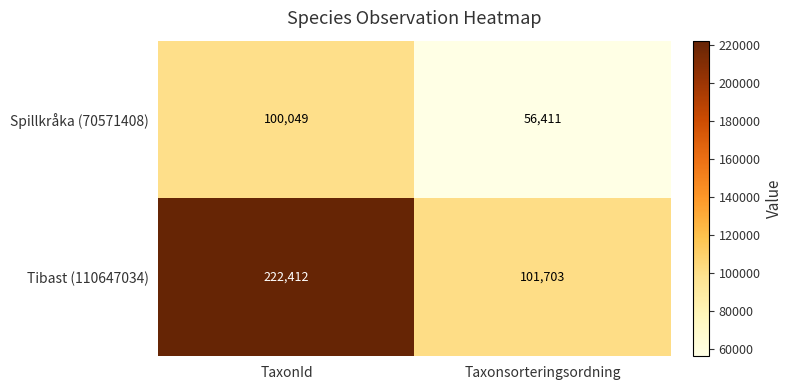

Which label corresponds to the largest value in the chart?

TaxonId